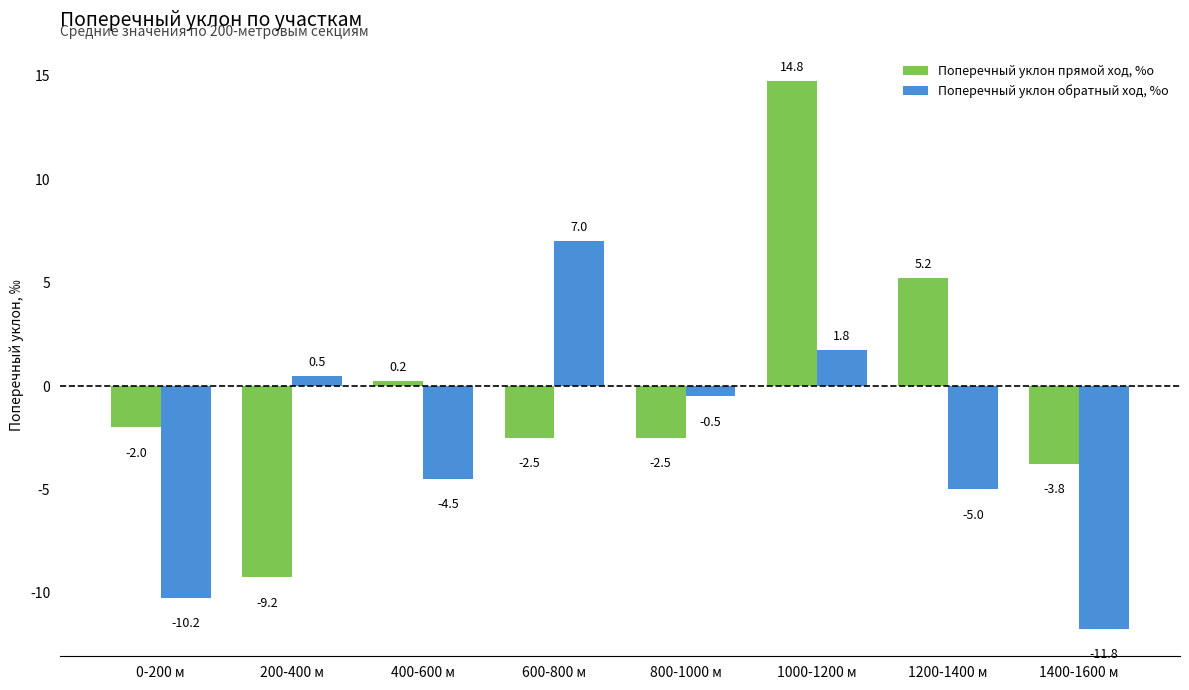

Between 600-800 м and 1400-1600 м, which series saw the biggest shift?

Поперечный уклон обратный ход, %о